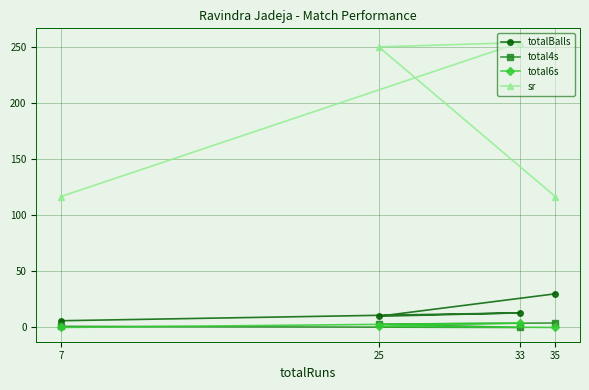

At which label is sr closest to 185?

25